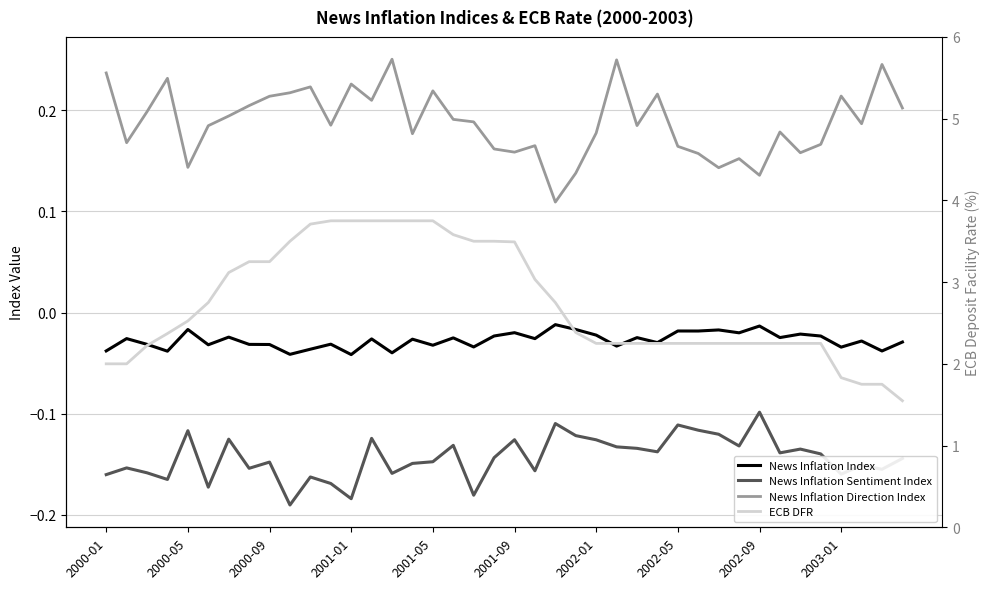

At which category does News Inflation Direction Index reach its first local valley?

2000-05